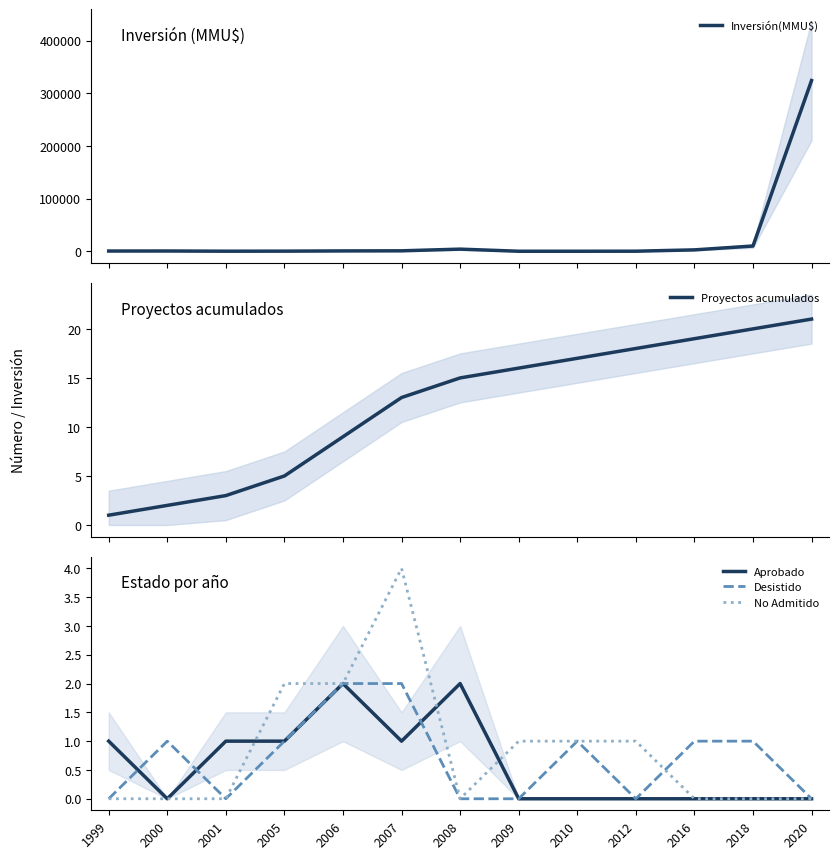

Which has a higher value, 2018 or 2016?

2018